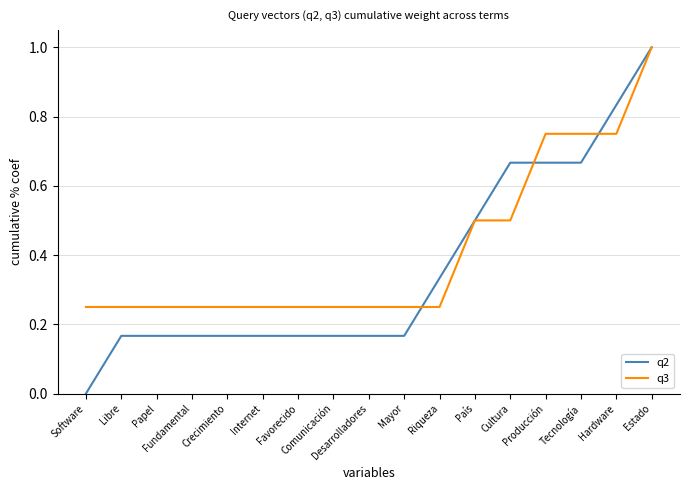

What position from the left is Comunicación?

8